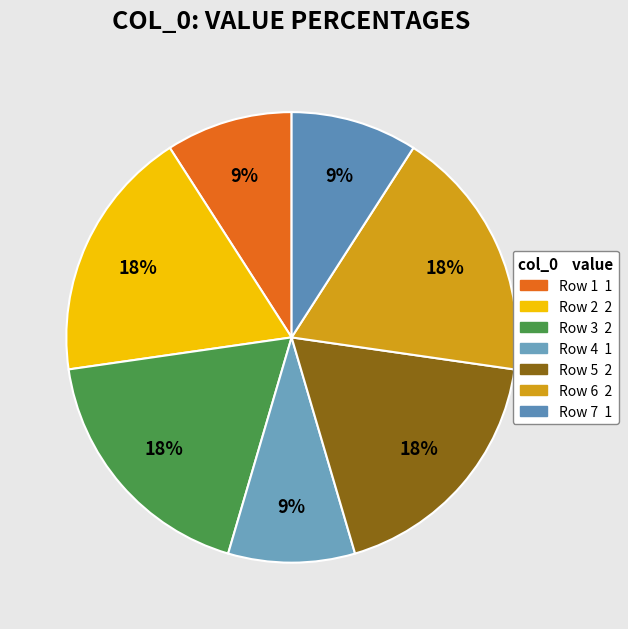

How many segments does this pie chart have?

7